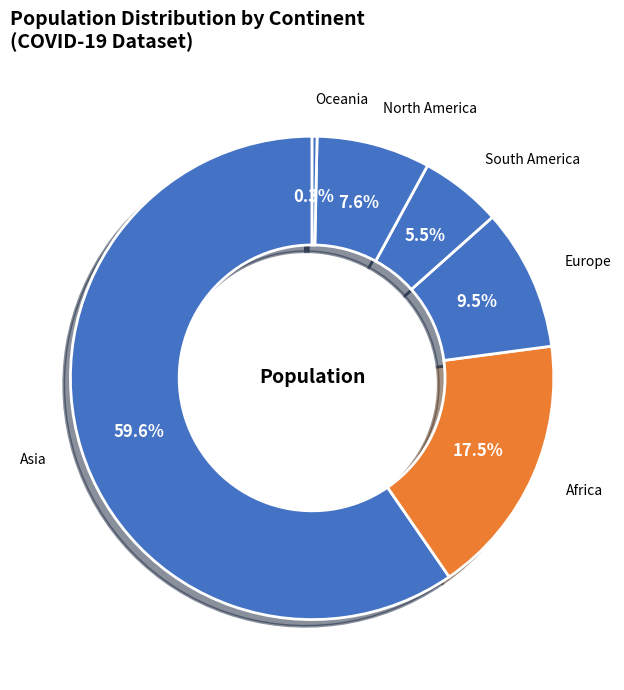

What percentage do Asia and Africa together represent?

77.1%